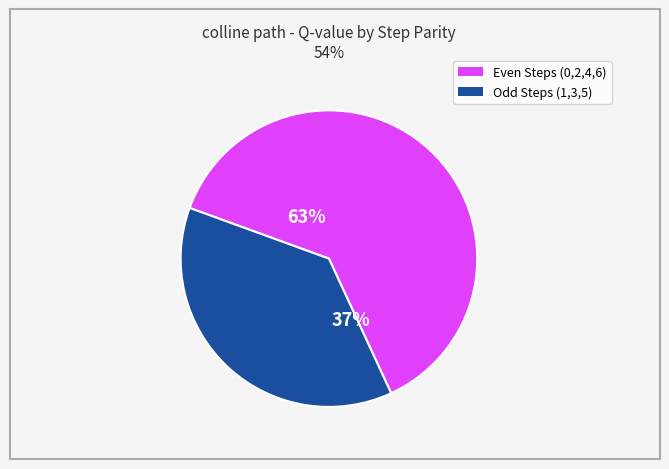

Is there a majority slice in this chart?

Yes